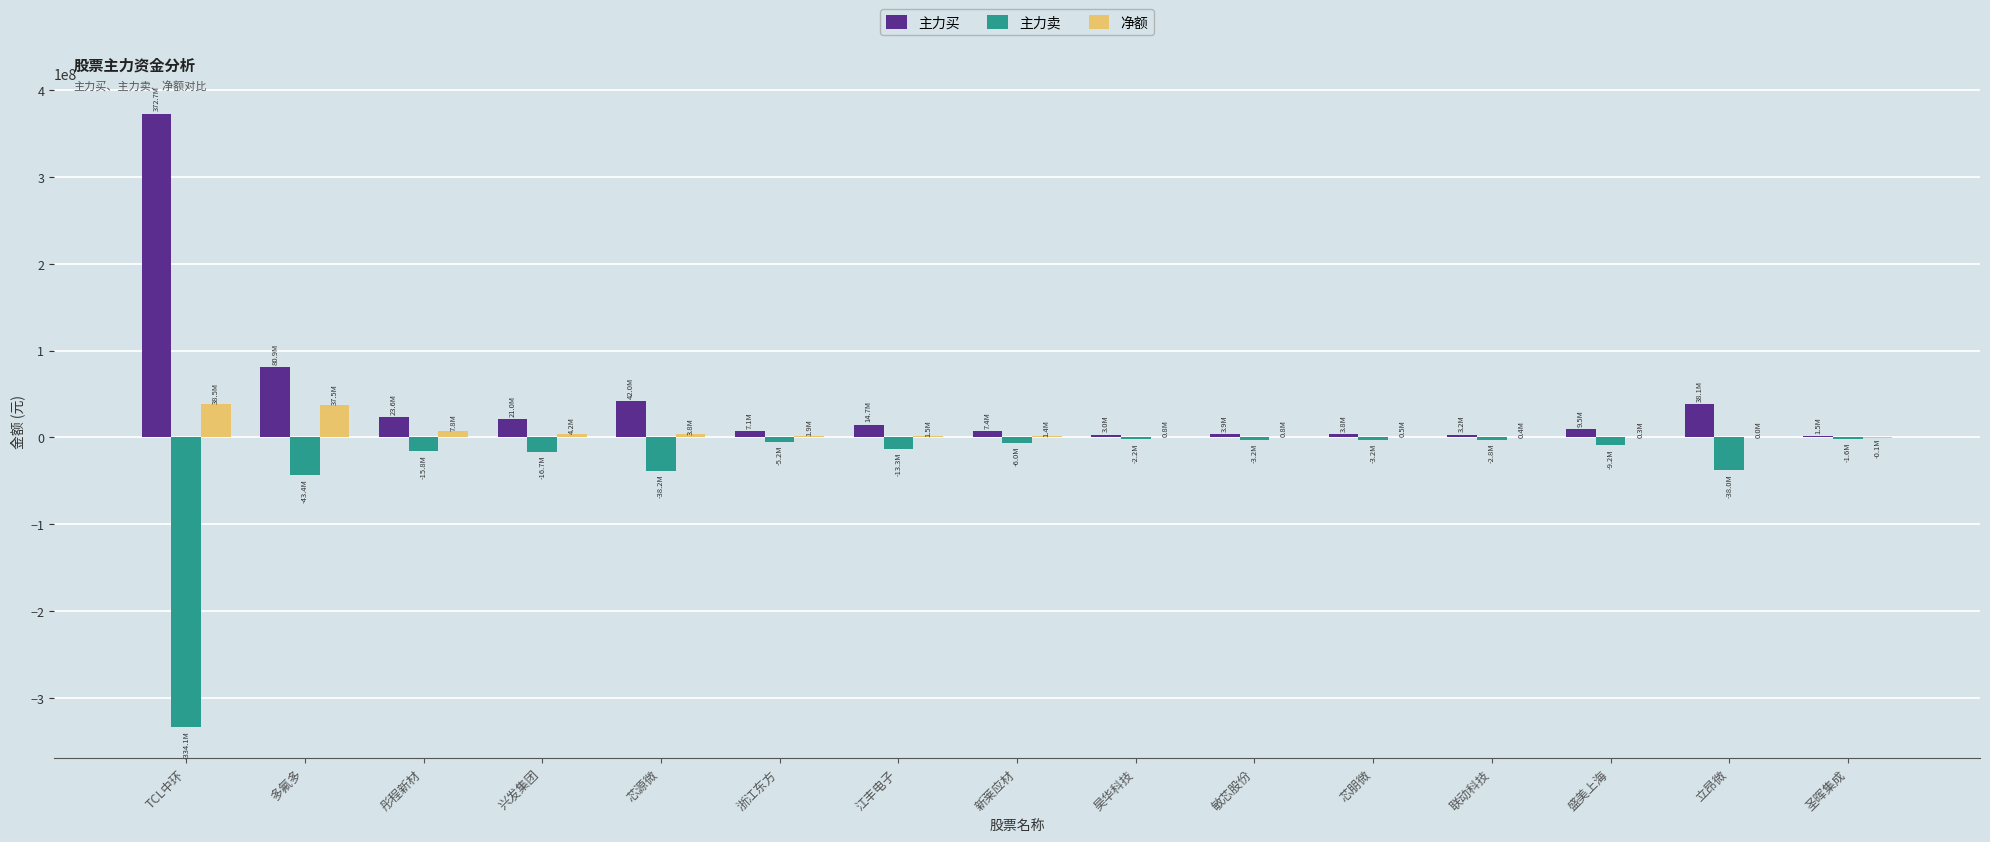

At which label is 主力买 closest to 187053265?

多氟多